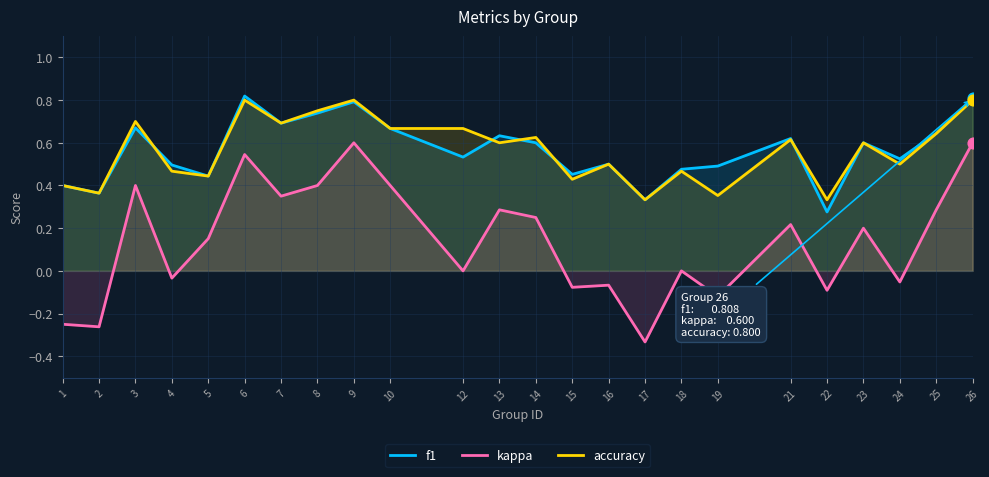

Which series contains the lowest Y value?

kappa